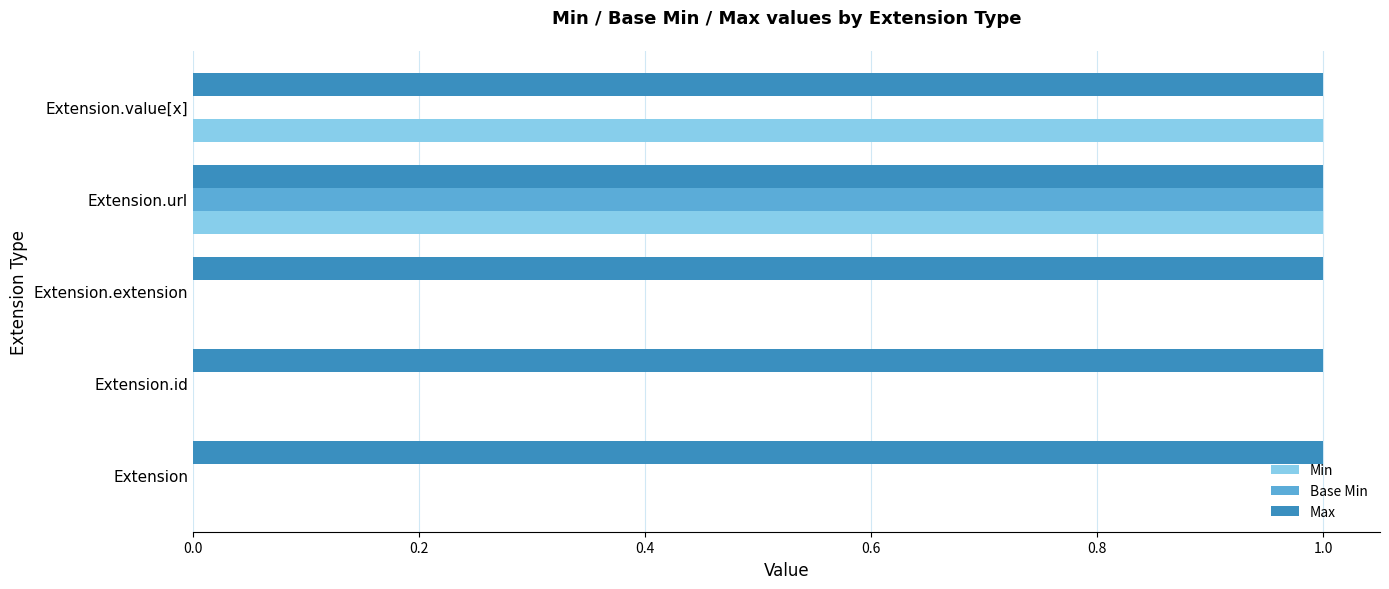

At which category is the sum across all series the highest?

Extension.url